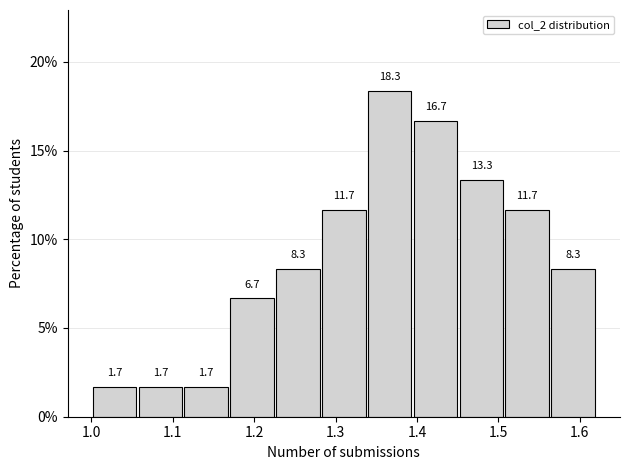

Over which range of the x-axis is the bar tallest?

1.34 to 1.39